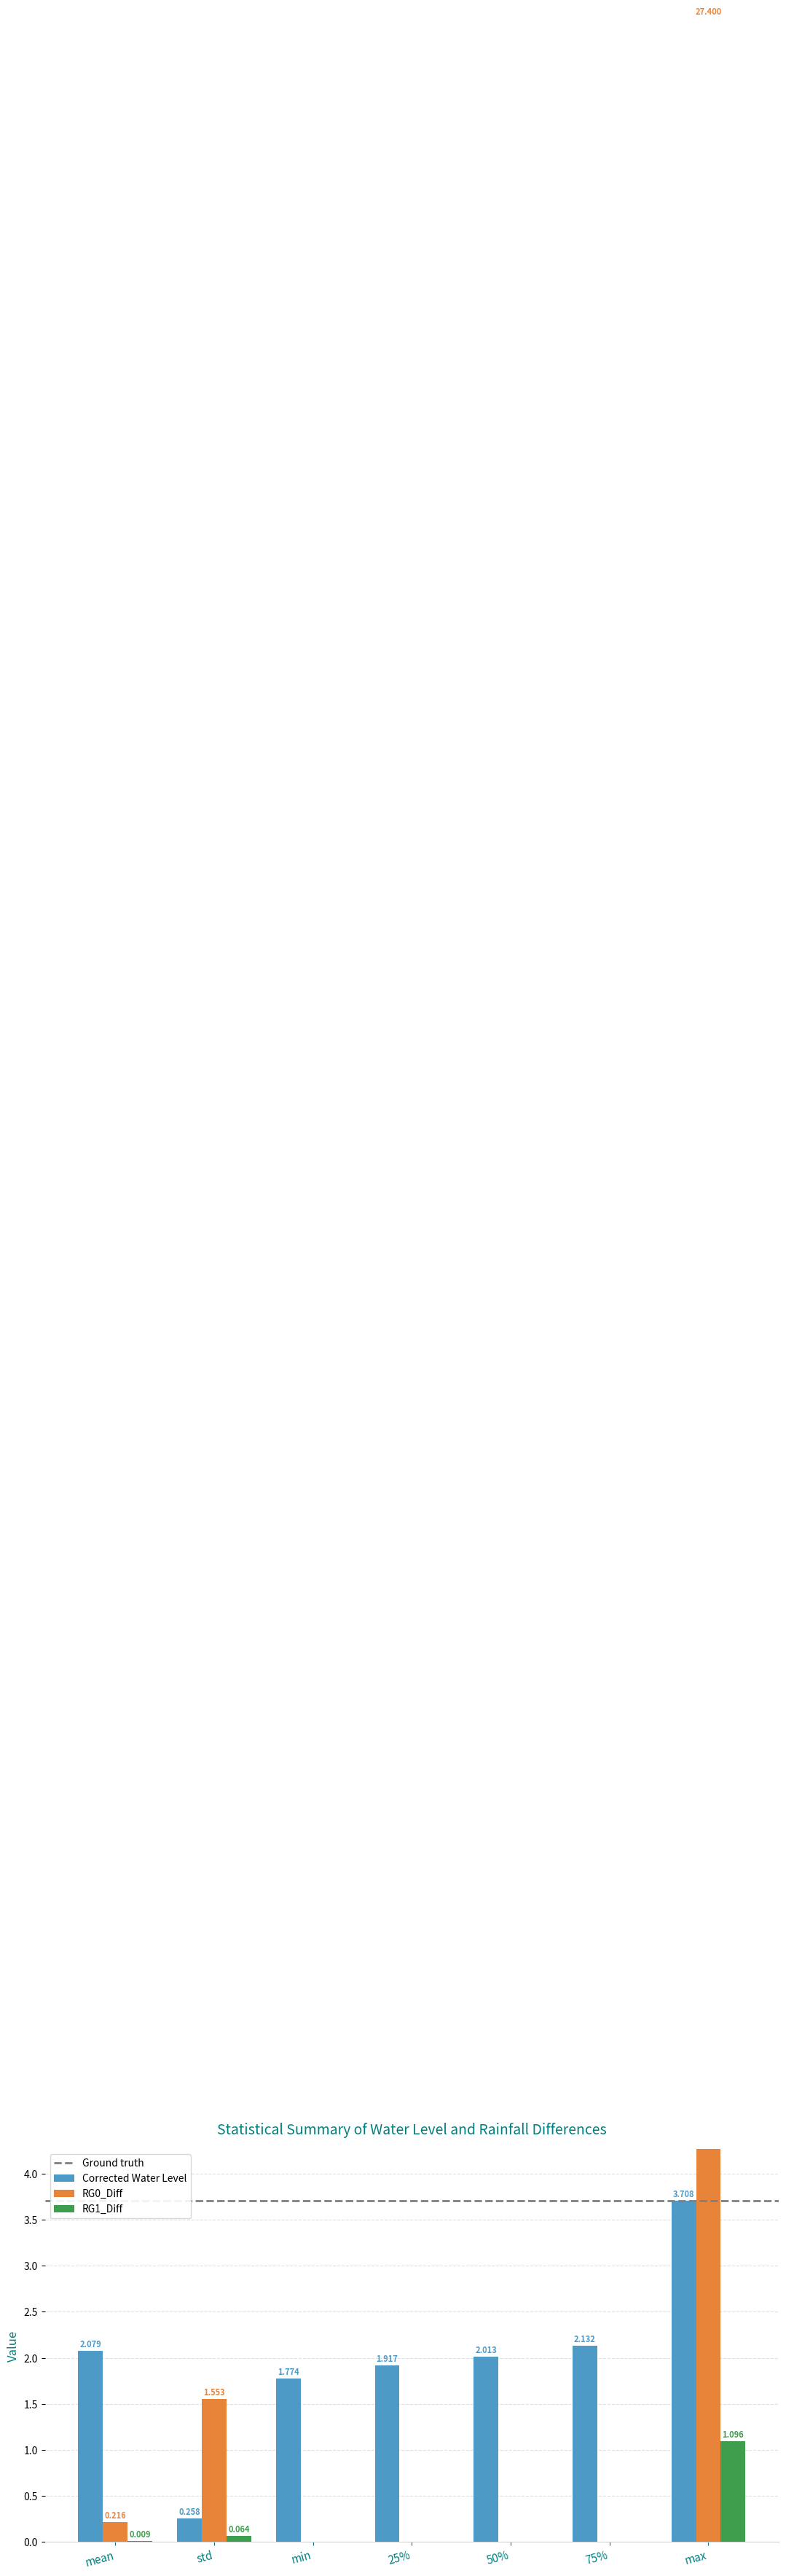

What is the maximum value for Corrected Water Level?

3.7